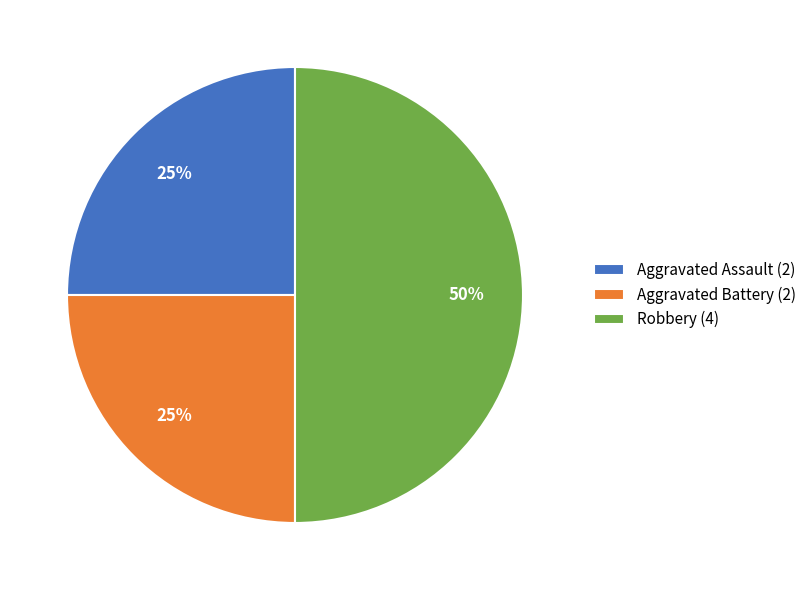

Is Aggravated Assault (2) the majority of the pie?

No